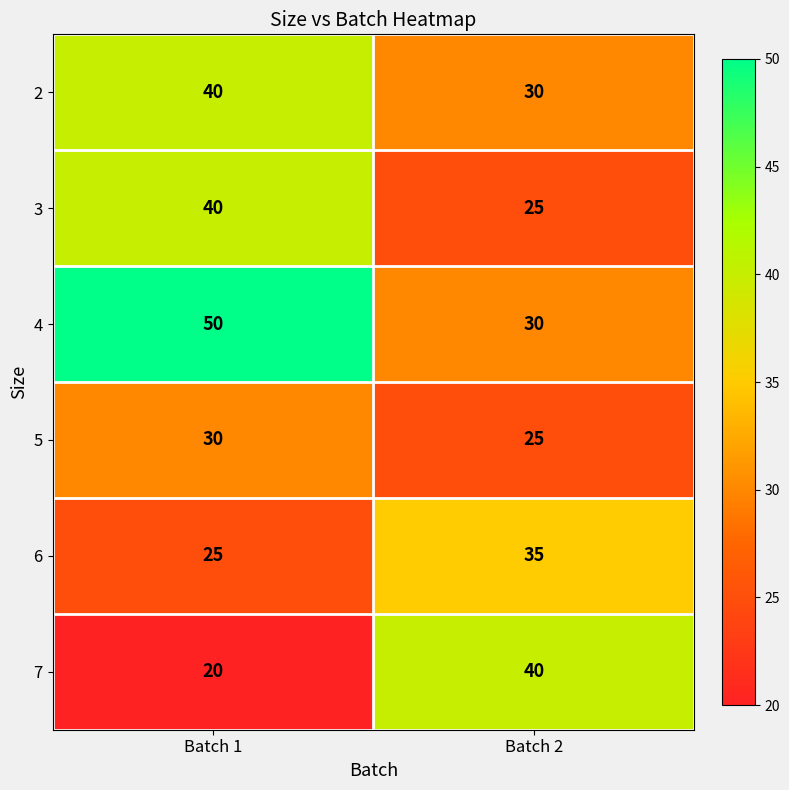

Read the 7 value at Batch 1, to the nearest 10.

20